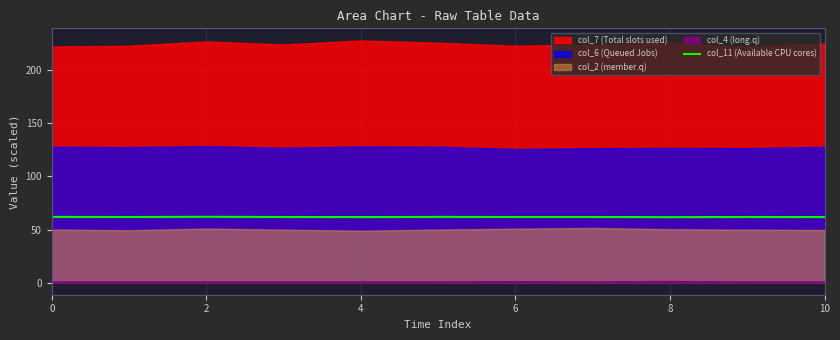

How many lines are shown in the chart?

1